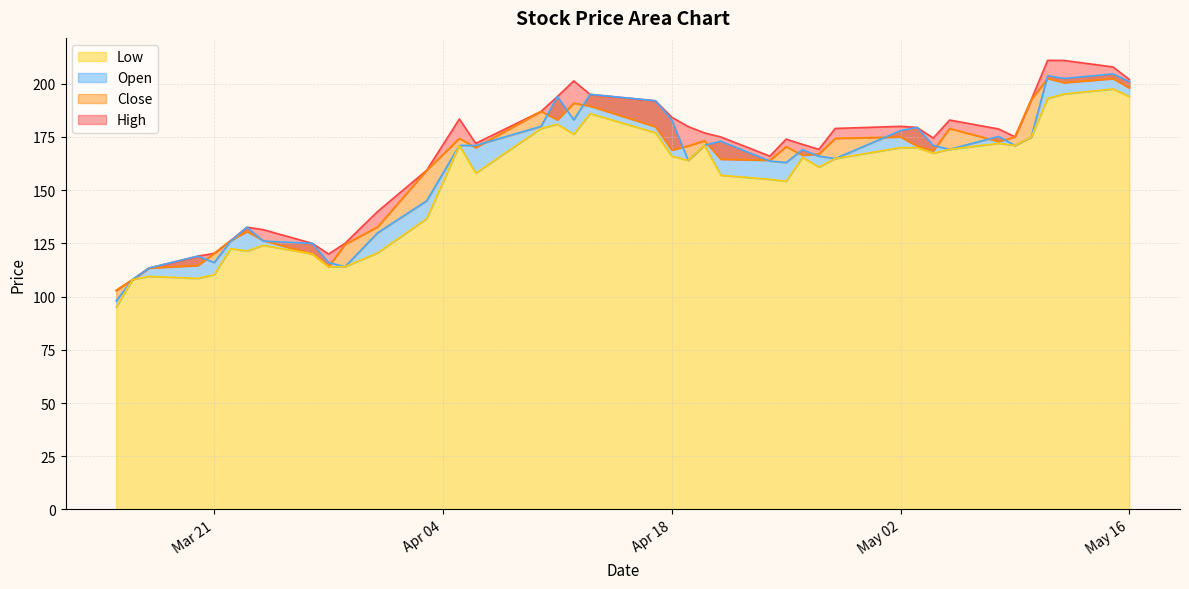

Where does the Low series first go above 165?

2023-04-05